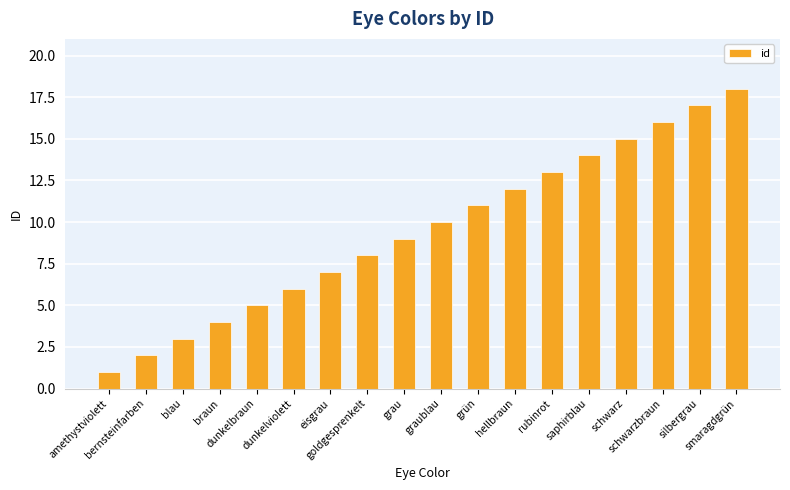

Are the bars horizontal?

No